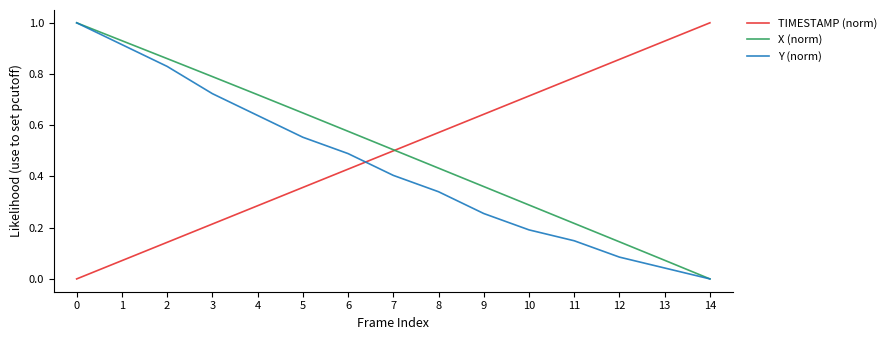

Is it true that Y (norm) equals 0.1 at 9?

False